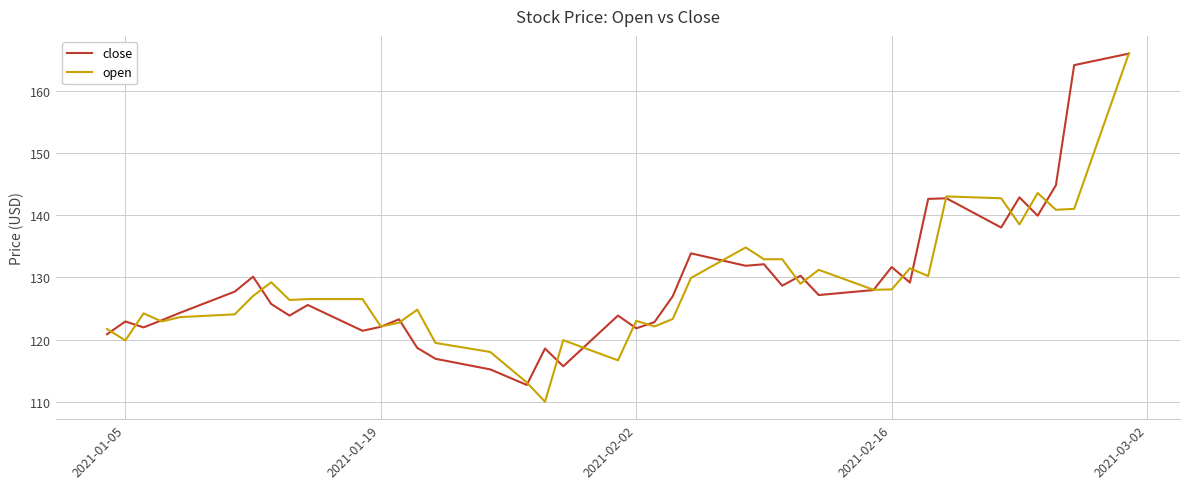

What is the maximum value for open?

166.0